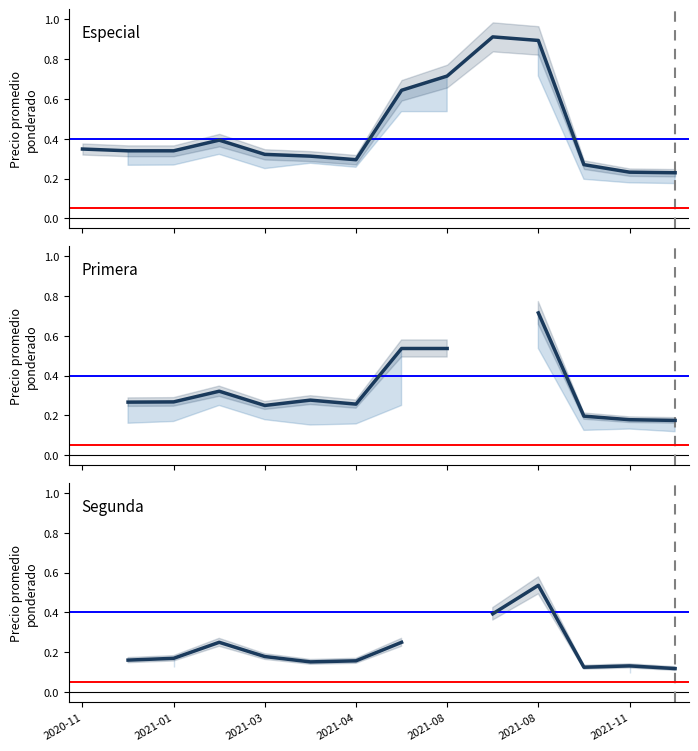

List the series in order of their peak value, highest first.

Especial, Primera, Segunda